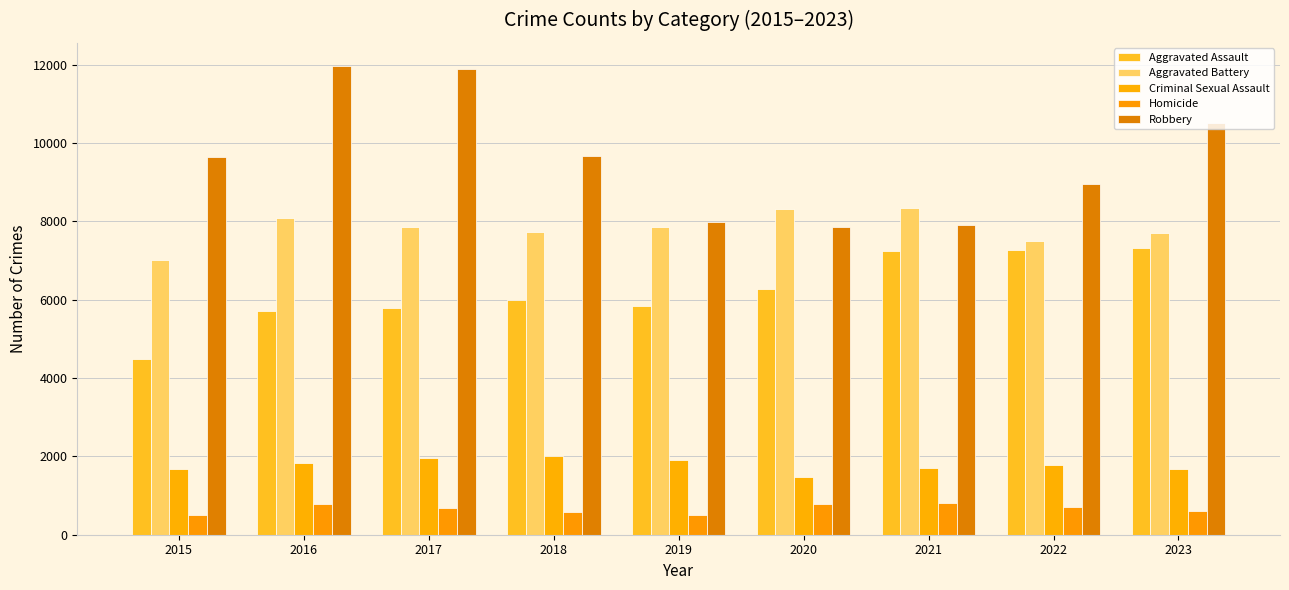

True or false: Aggravated Battery has a value of 7857 at 2019.

True